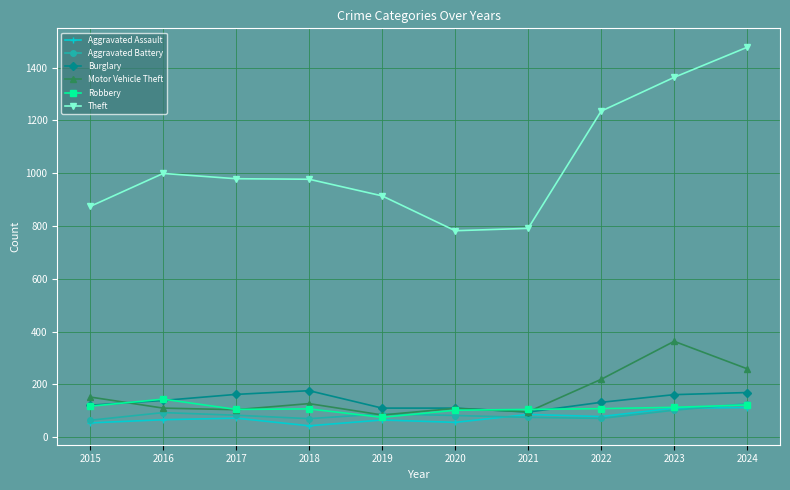

Which series has the largest range (max minus min)?

Theft